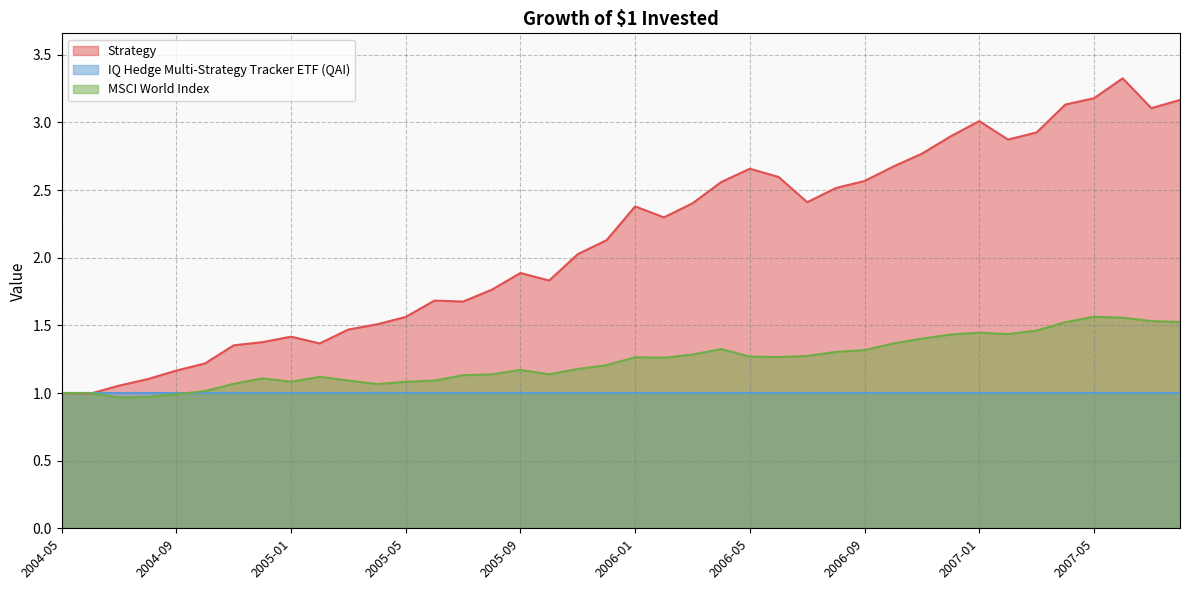

Which series has the largest total across all categories?

Strategy